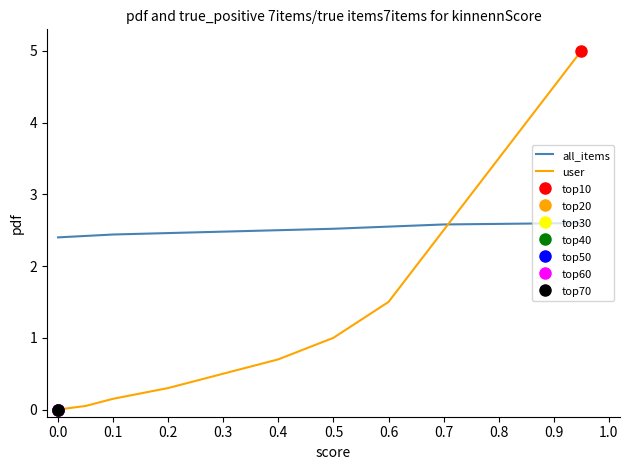

After their last crossing, which series has the higher values: all_items or user?

user